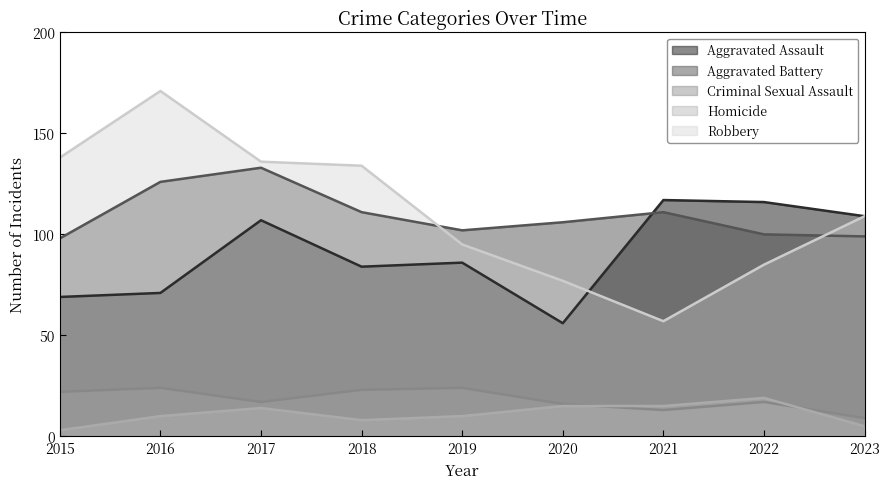

What is the sum of the Homicide values at 2021 and 2017?

29